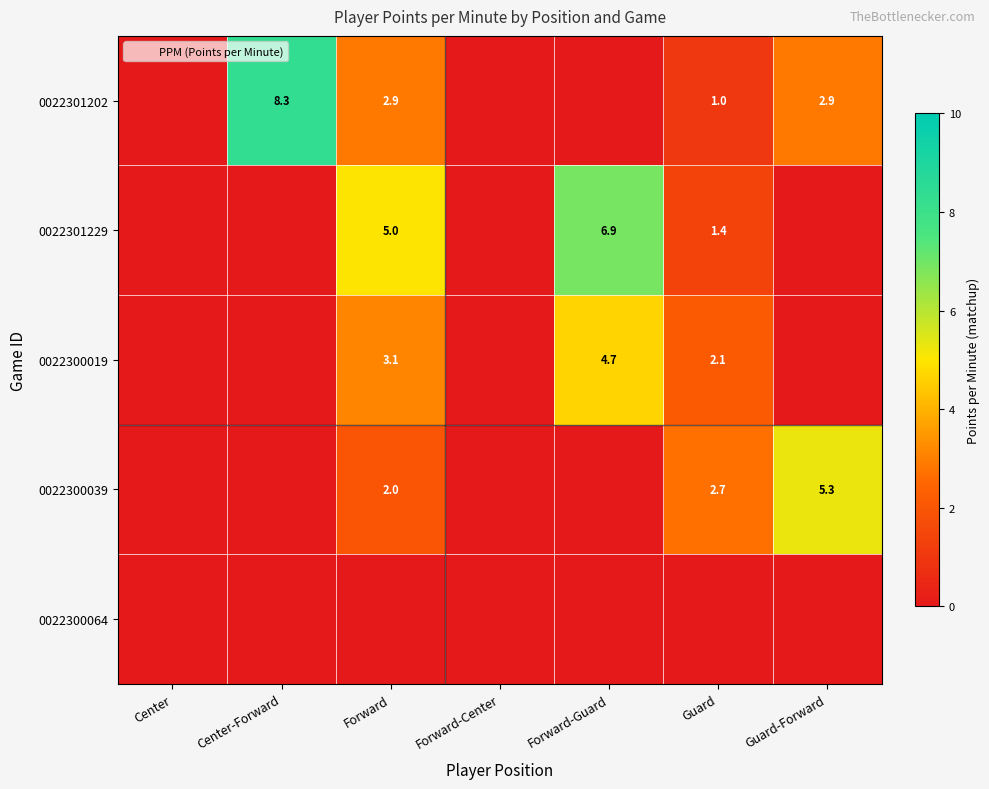

Which series has the largest range (max minus min)?

0022301202